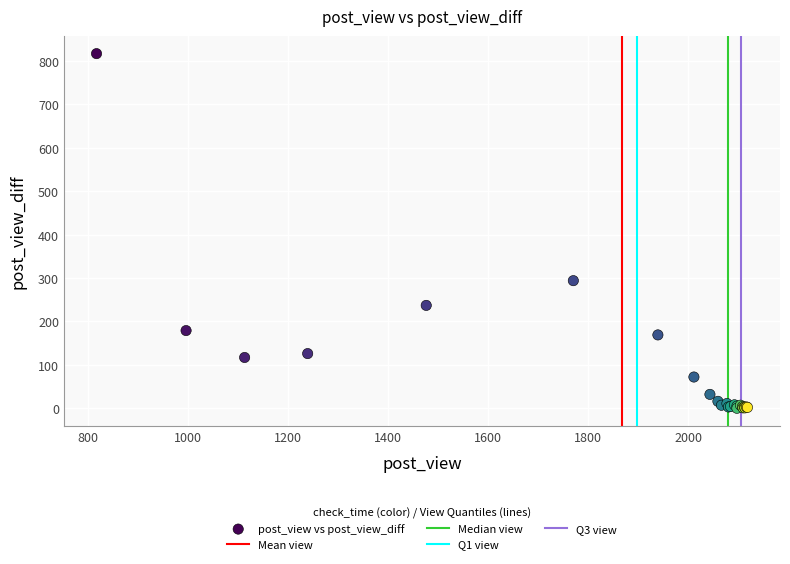

What Y value in the scatter plot is closest to 408?

294